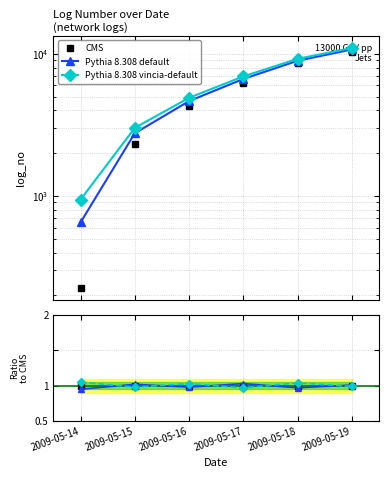

Which series has the largest total across all categories?

Pythia 8.308 vincia-default